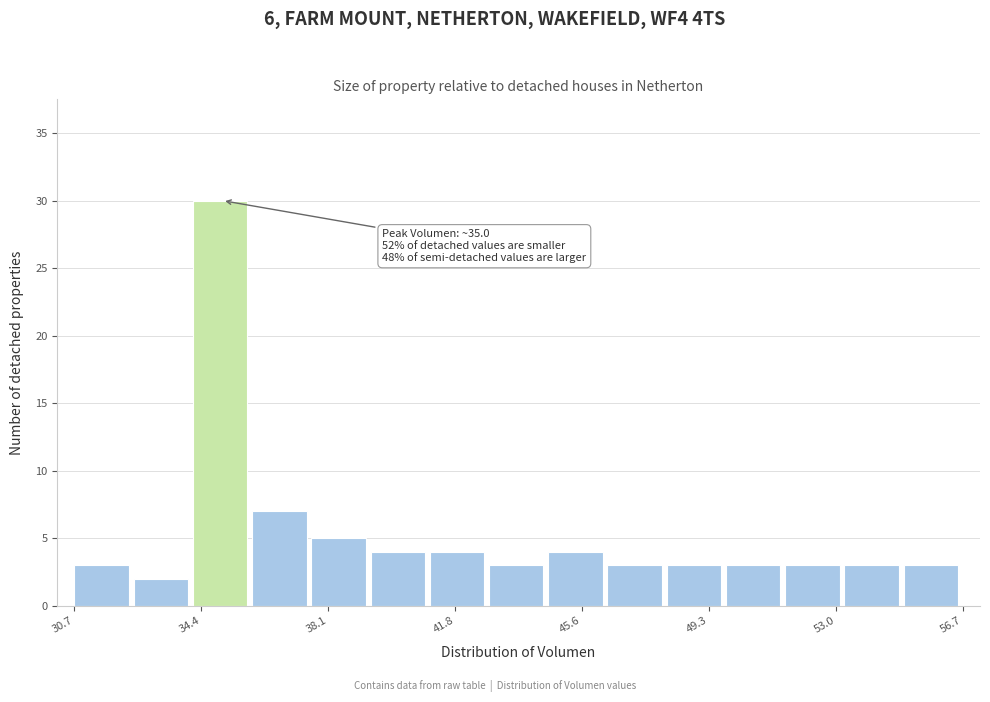

Read against the x-axis, roughly where is the centre of the tallest bar?

35.0